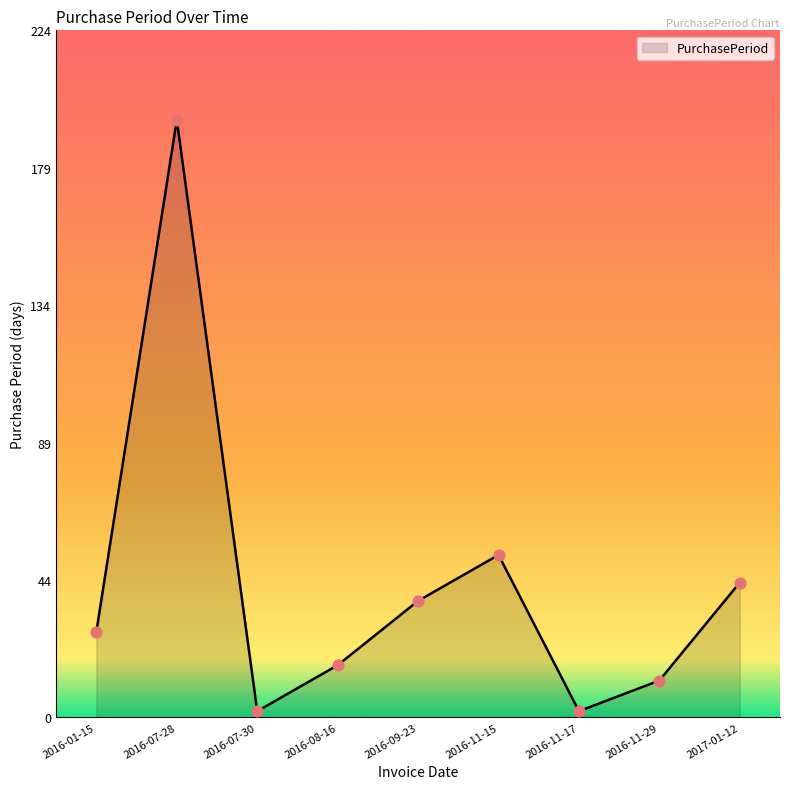

Which has a higher value, 2016-07-30 or 2016-11-15?

2016-11-15